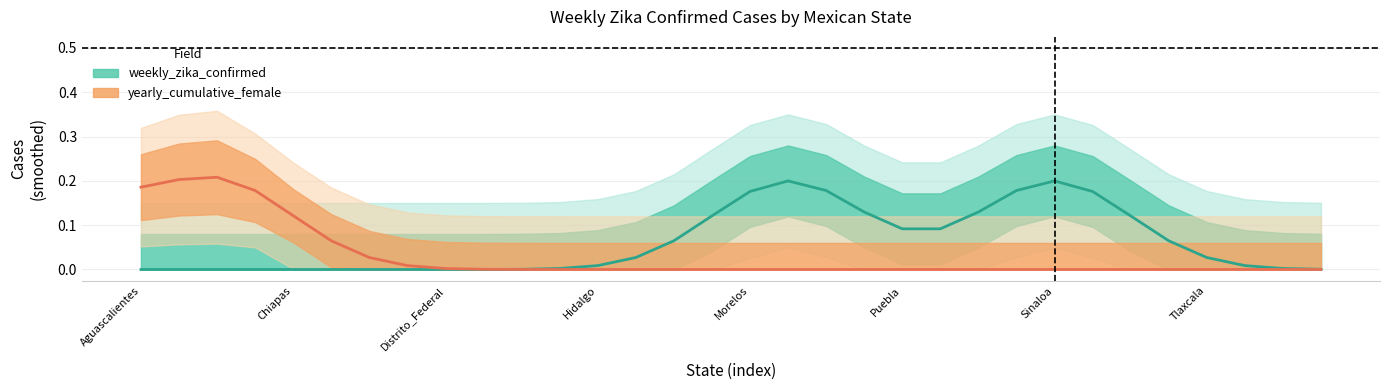

What is the total value across all series at 22?

0.1